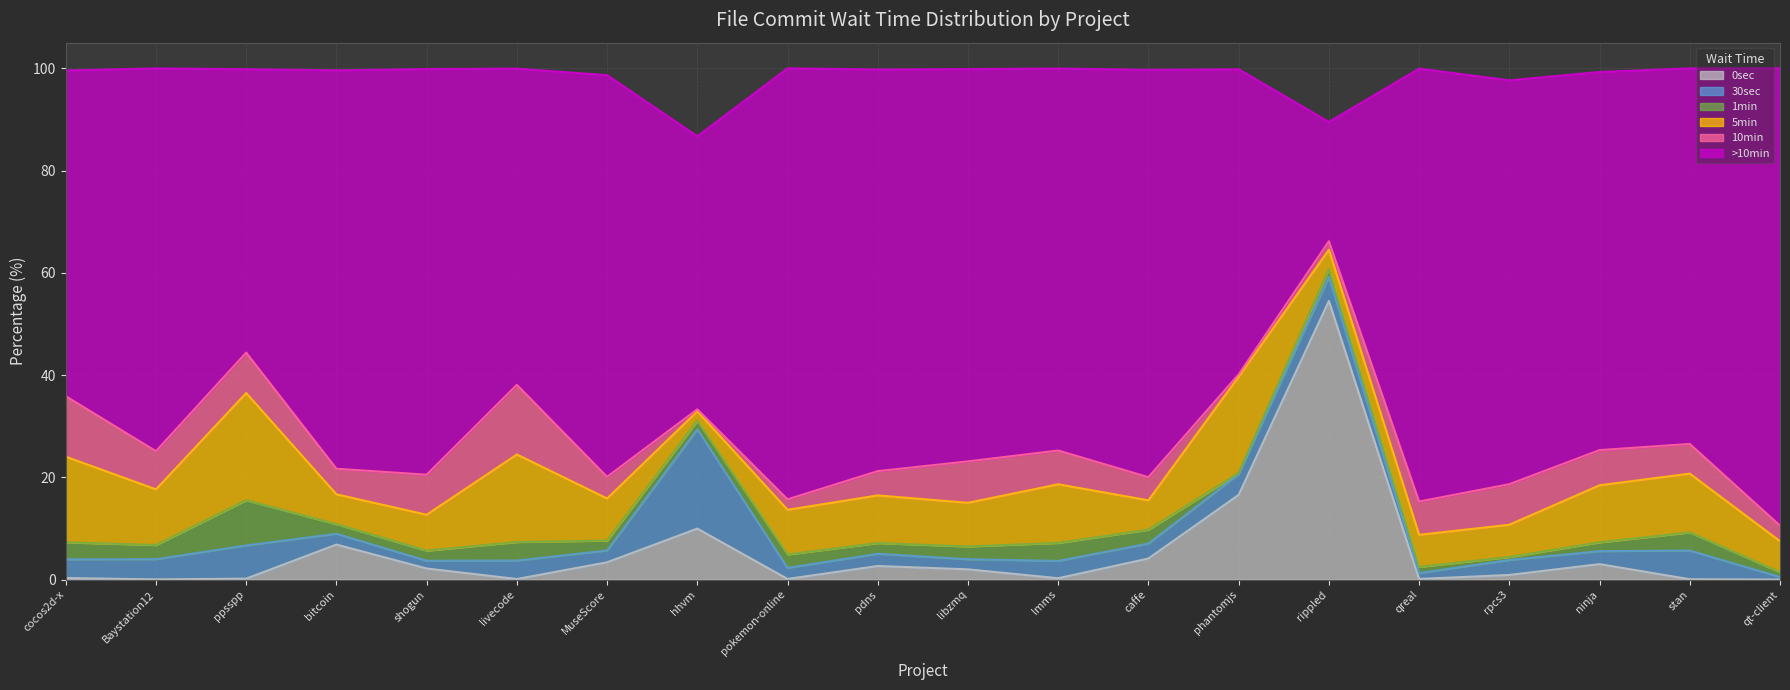

What position from the left is ppsspp?

3